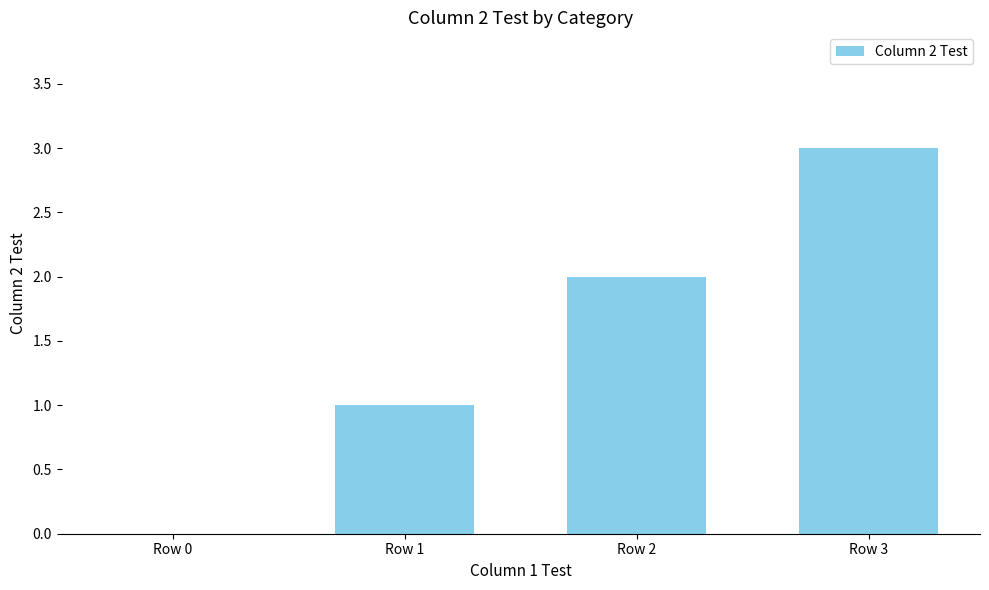

The value at Row 3 is 5. True or false?

False